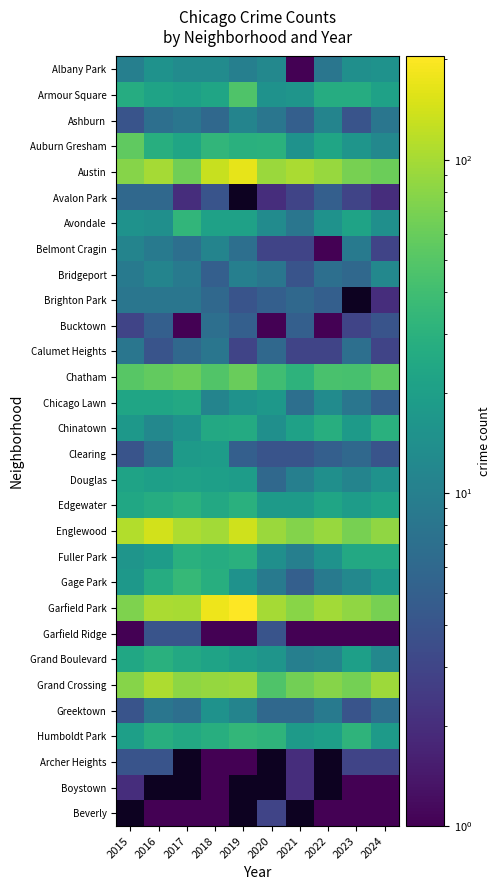

At which category is the sum across all series the highest?

2018